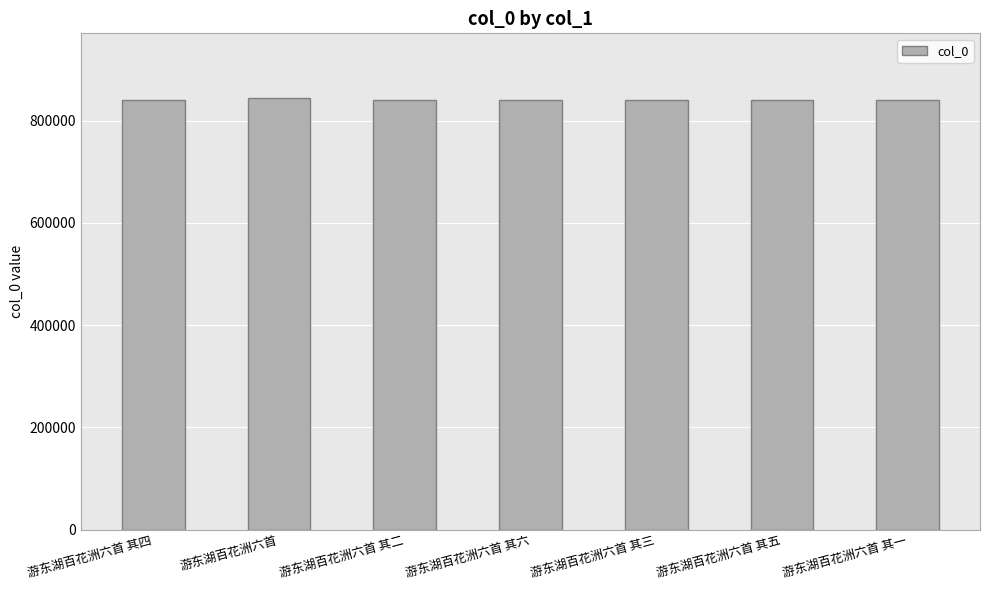

What is the average value?

841361